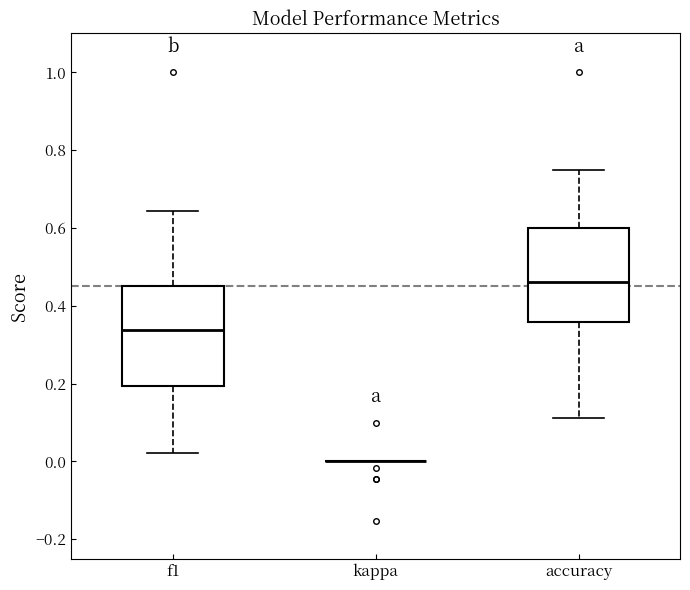

Reading left to right, read every box against the y-axis: the position of its median line, the range the box covers, and the ends of its whiskers. The values are not printed on the chart, so give them approximately, as read against the axis.

f1: median 0.34, box 0.20 to 0.46, whiskers 0.02 to 0.64
kappa: box collapsed to a line at 0.00, whiskers 0.00 to 0.00
accuracy: median 0.46, box 0.36 to 0.60, whiskers 0.12 to 0.76